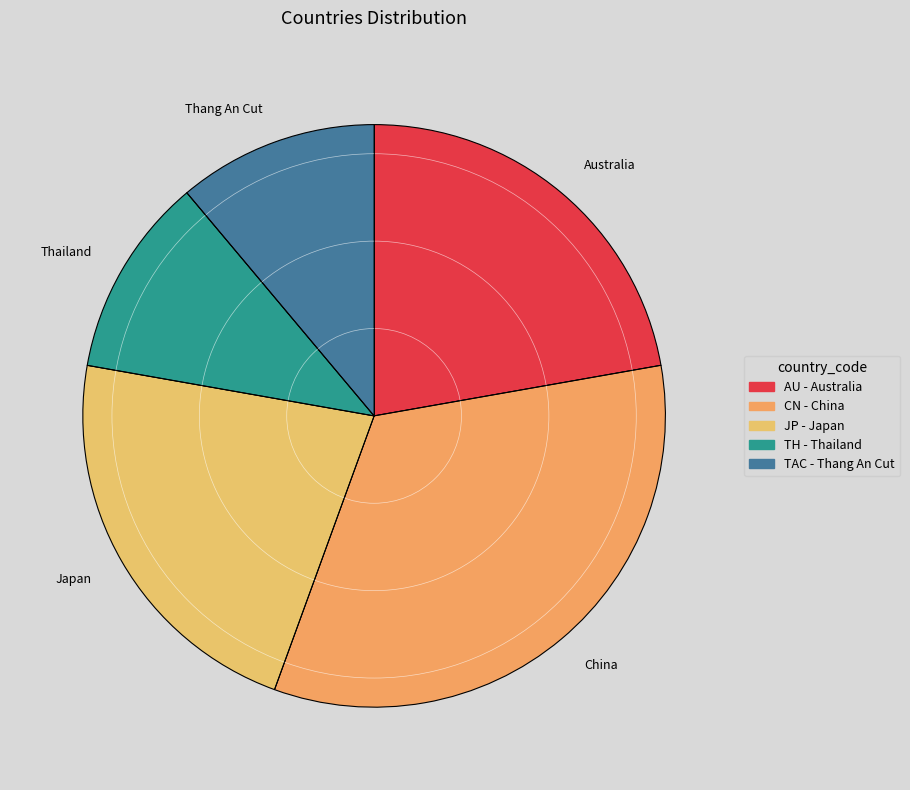

Between Thang An Cut and China, which is larger?

China